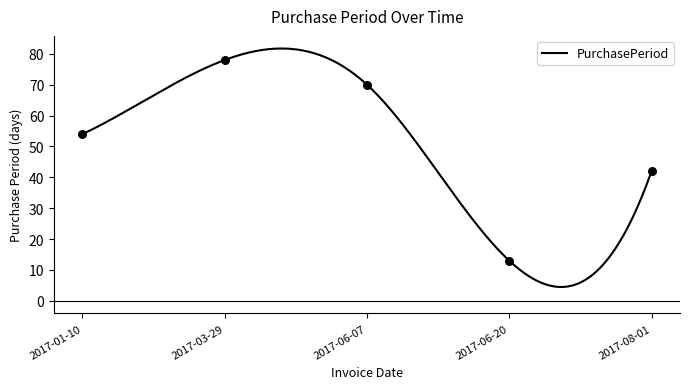

What is the ratio of the value at 2017-06-20 to the value at 2017-06-07?

0.2